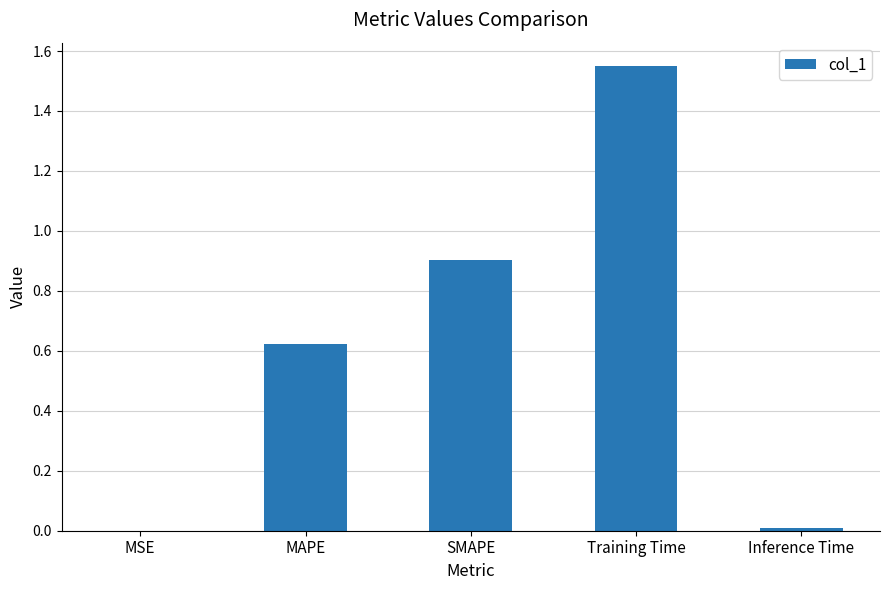

What is the change in value from SMAPE to Training Time?

+0.6